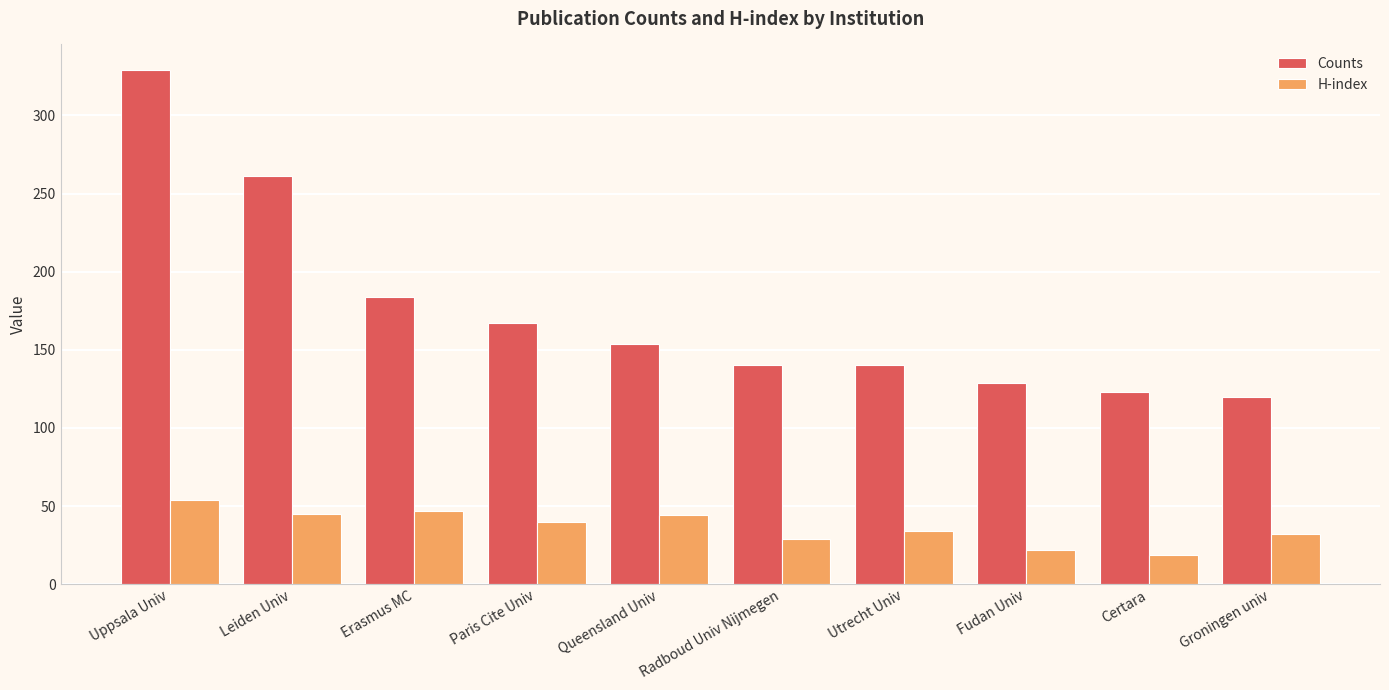

What is the difference between the Counts values at Queensland Univ and Leiden Univ?

107